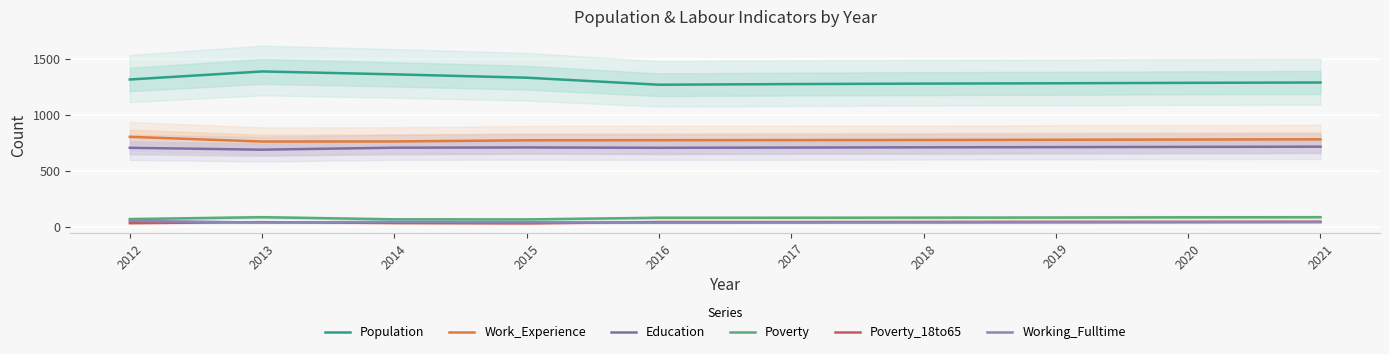

List the series in order of their peak value, highest first.

Population, Work_Experience, Education, Poverty, Working_Fulltime, Poverty_18to65